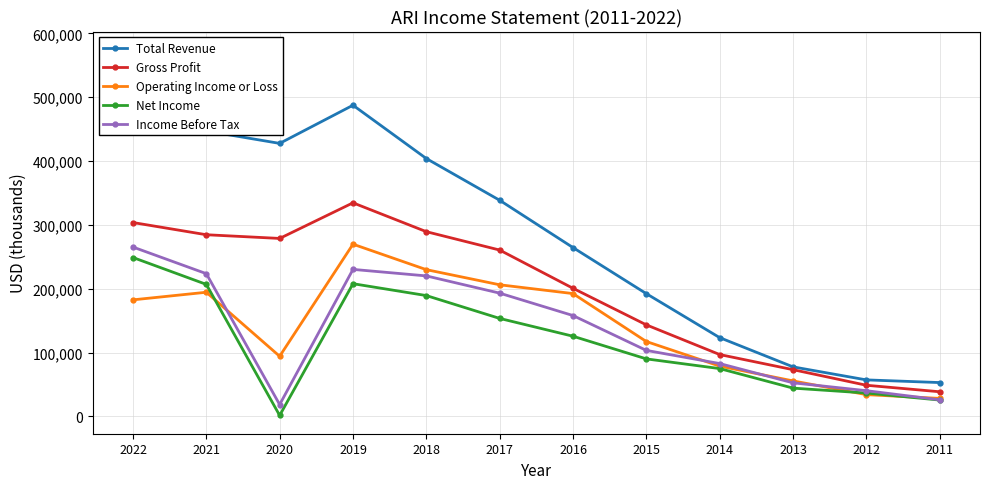

True or false: Gross Profit and Income Before Tax intersect in this chart.

False